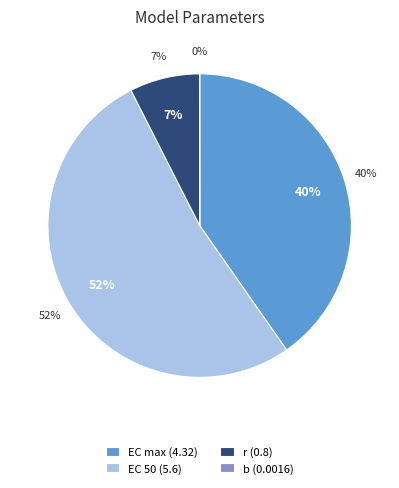

True or false: EC max accounts for 40% of the total.

True